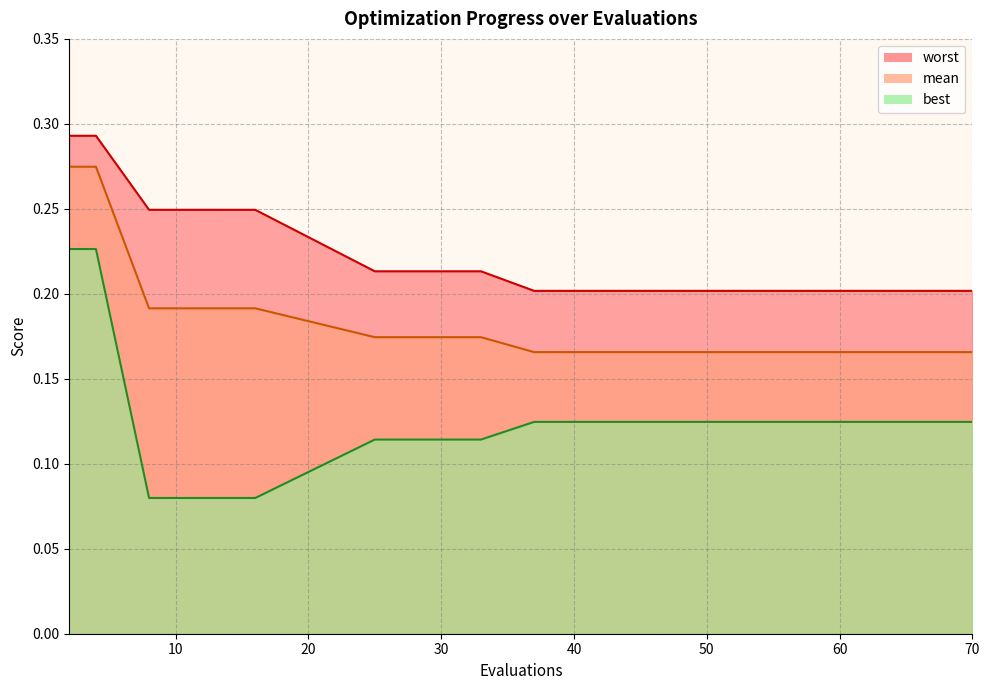

Which series has the largest total across all categories?

worst